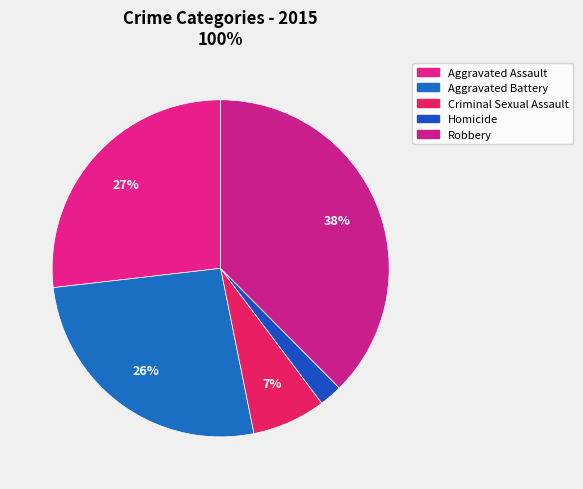

To the nearest percent, what portion does Robbery represent?

38%